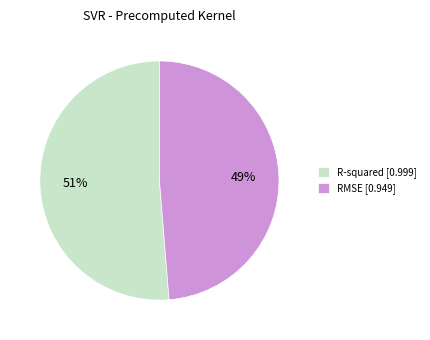

Which slice is the largest?

R-squared